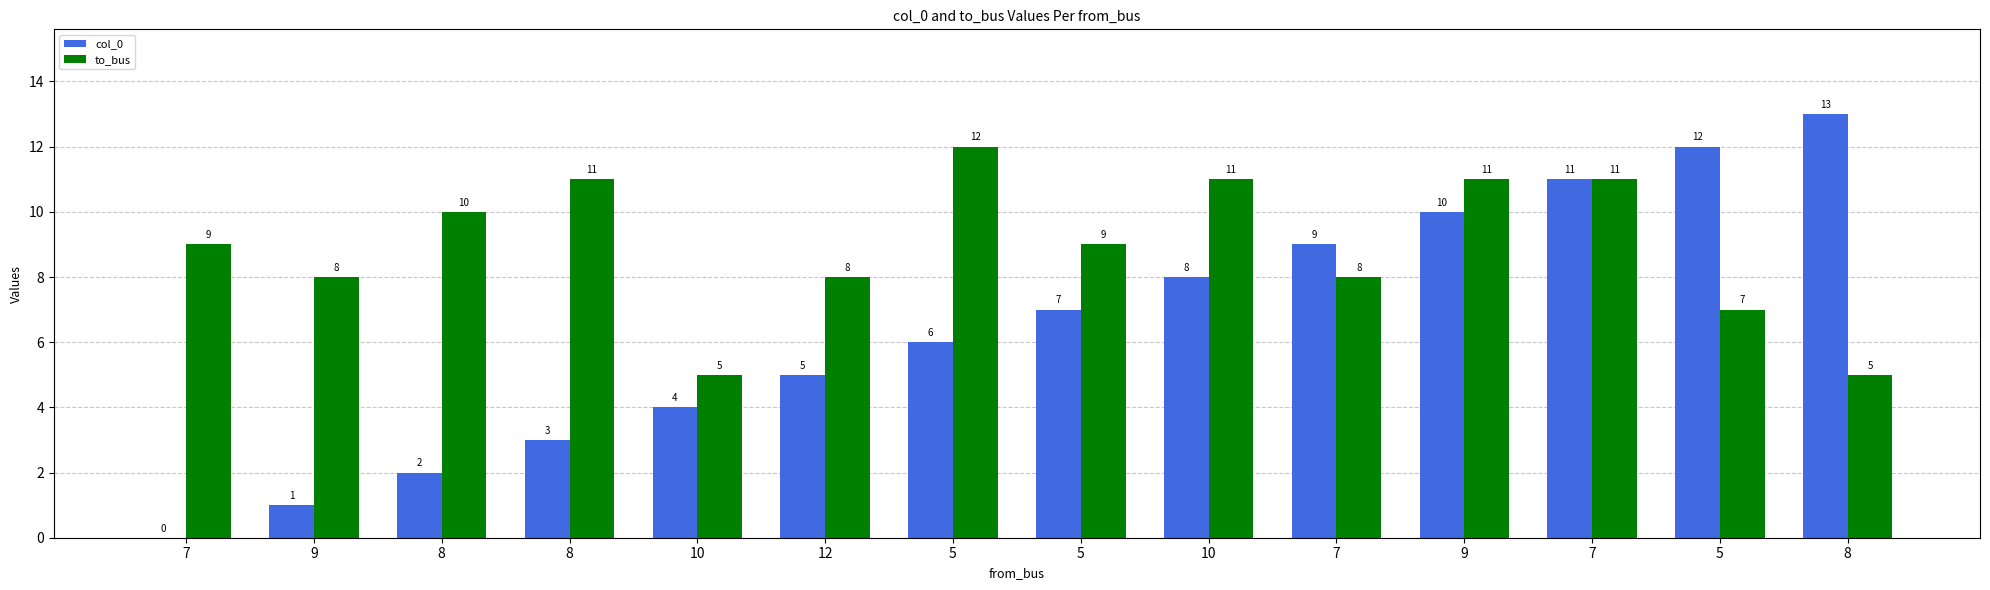

Between 12 and 10, which is larger?

12